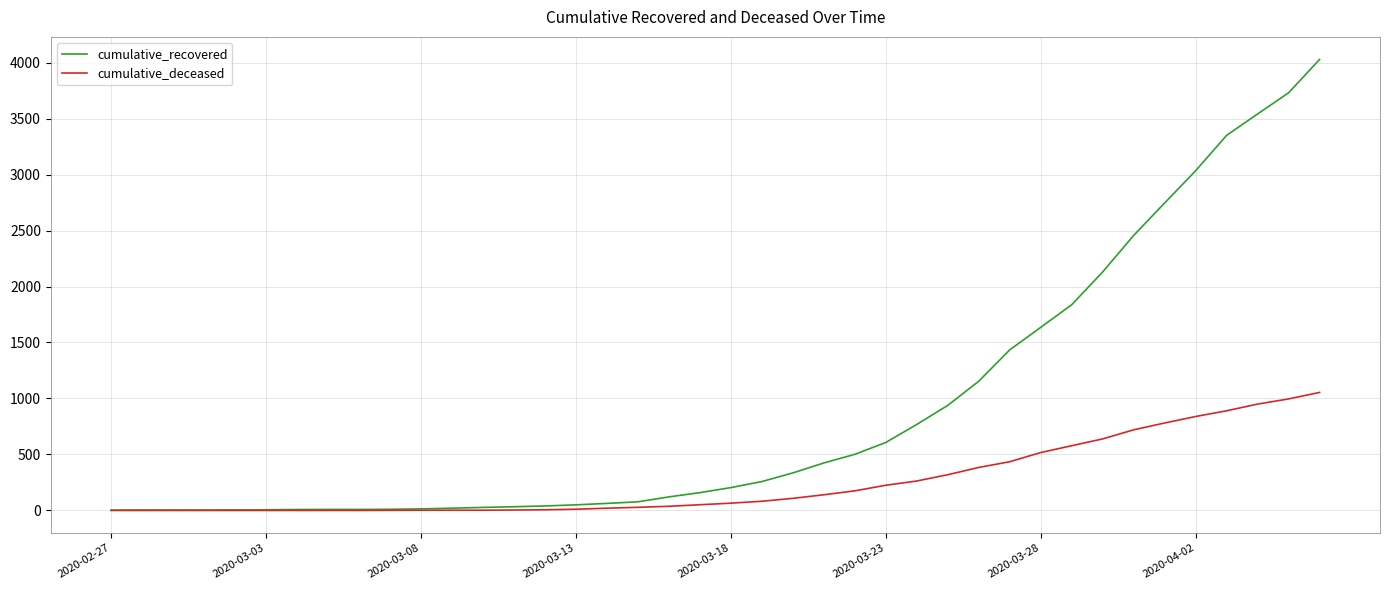

Which series has the widest spread of values?

cumulative_recovered